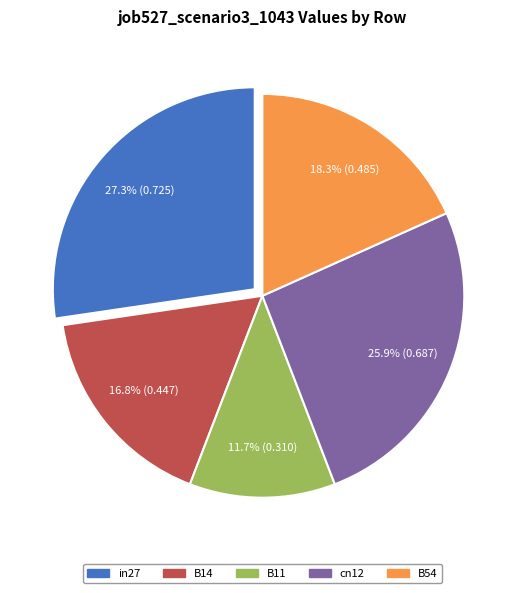

What is the largest slice in the pie chart?

in27